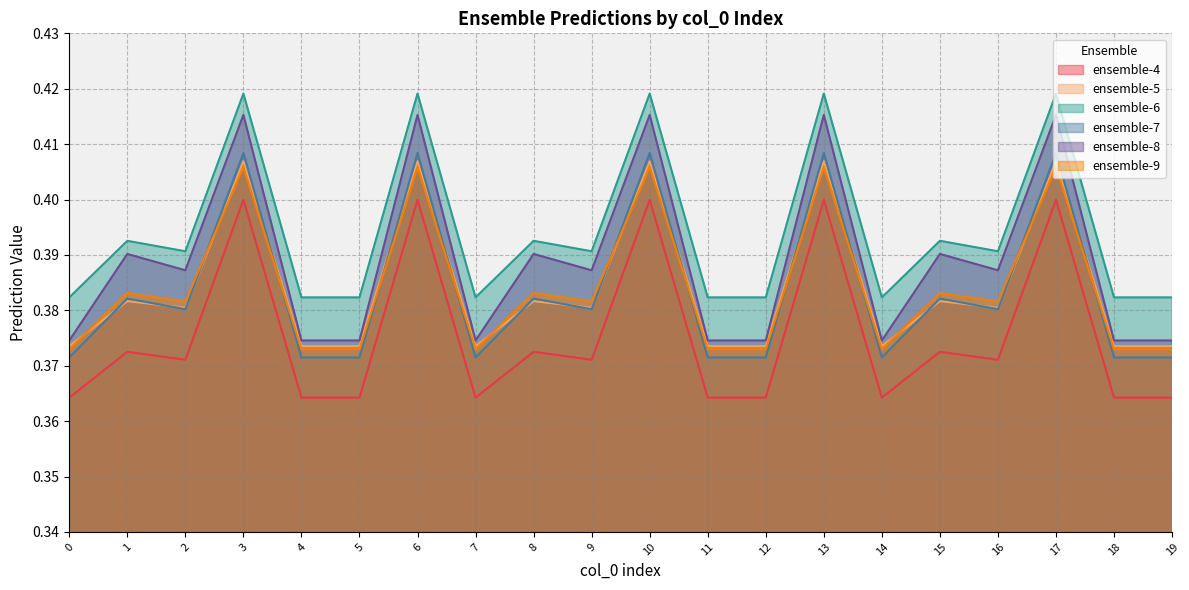

How many ensemble-4 values are between 0 and 1?

20